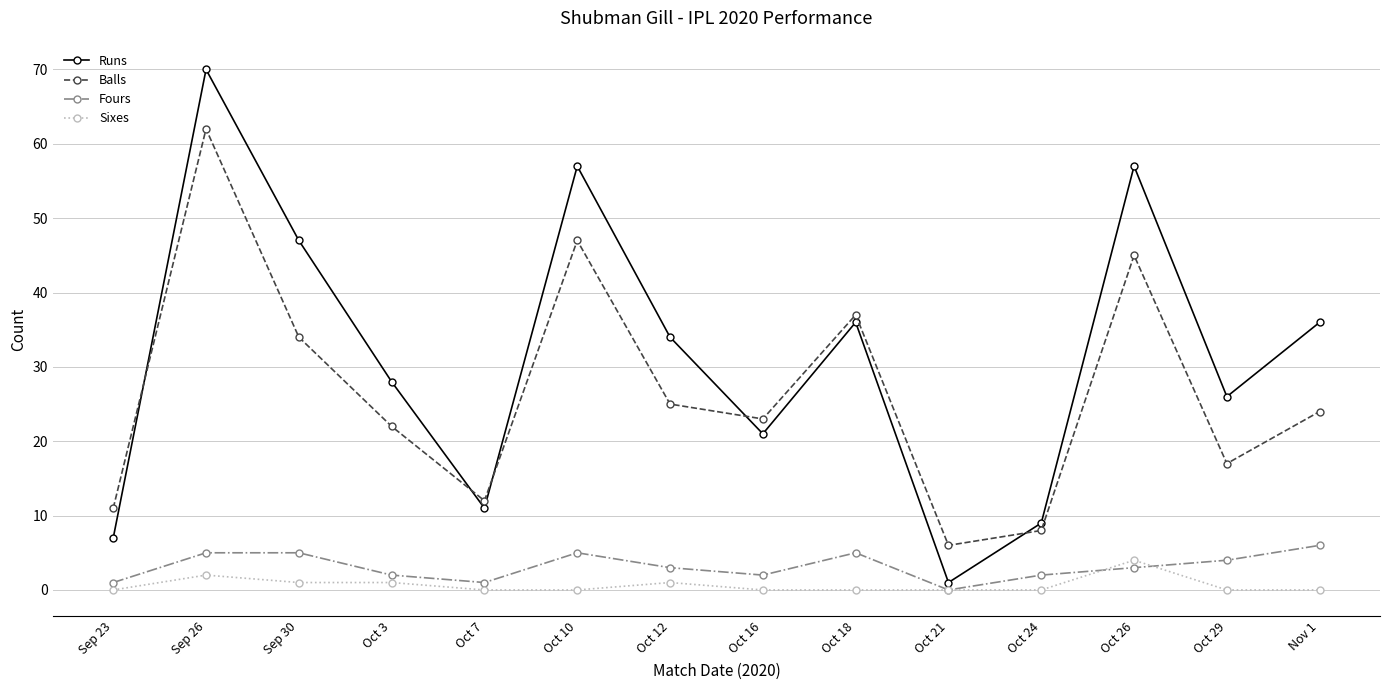

Reading left to right, list all the values displayed in this chart.

Runs: 7	70	47	28	11	57	34	21	36	1	9	57	26	36
Balls: 11	62	34	22	12	47	25	23	37	6	8	45	17	24
Fours: 1	5	5	2	1	5	3	2	5	0	2	3	4	6
Sixes: 0	2	1	1	0	0	1	0	0	0	0	4	0	0